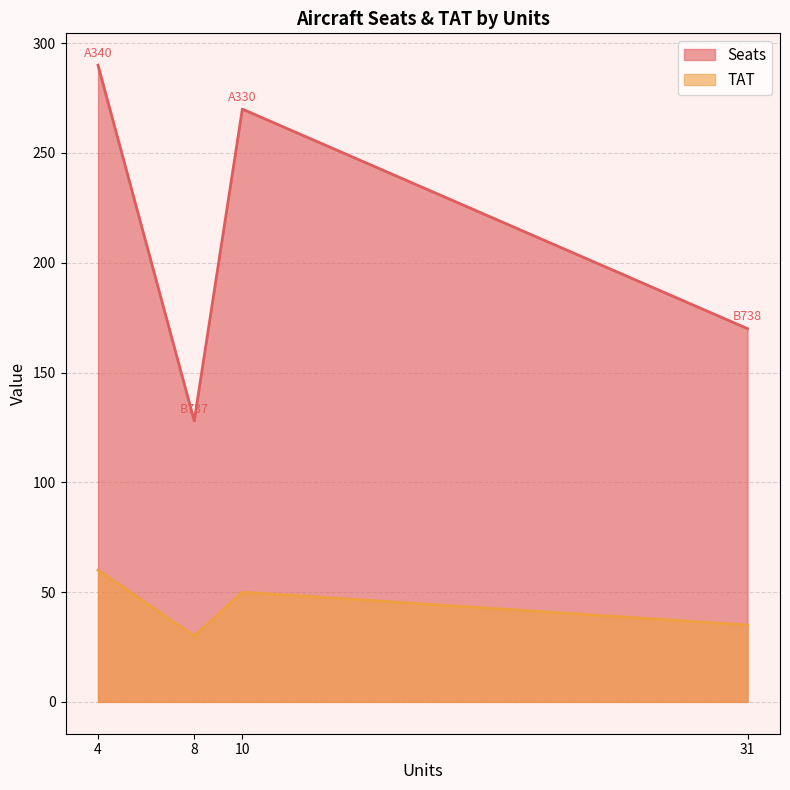

Does the chart have visible grid lines?

Yes